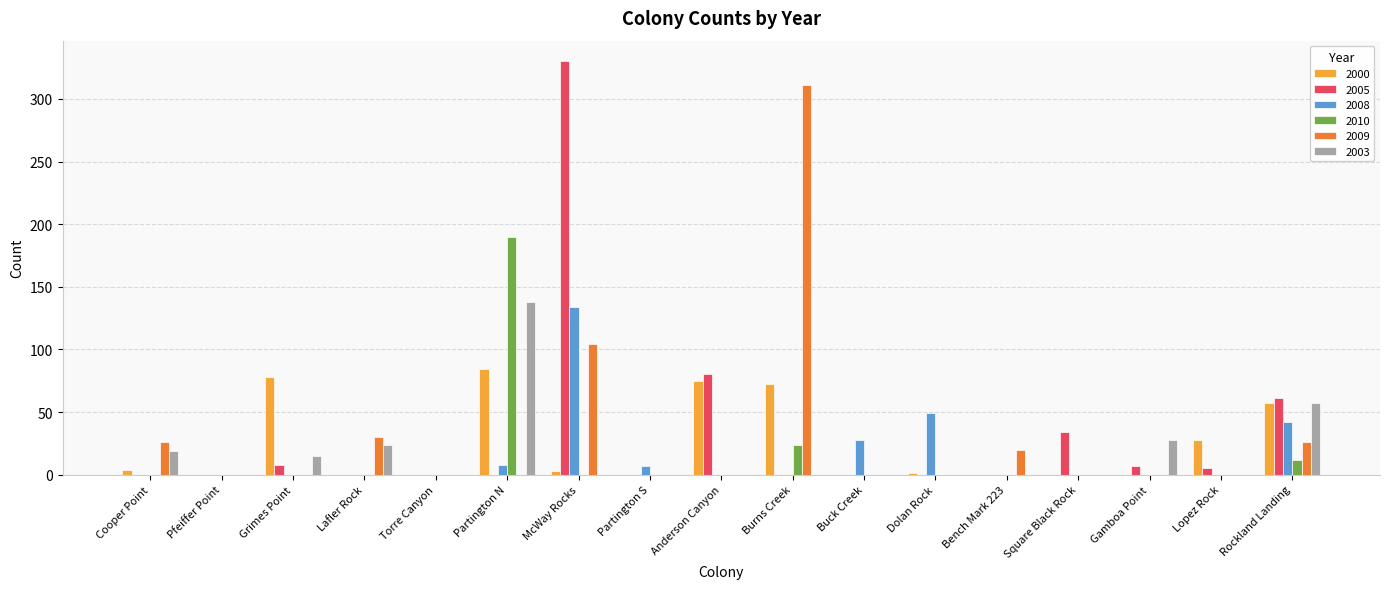

How many categories are shown in the chart?

17